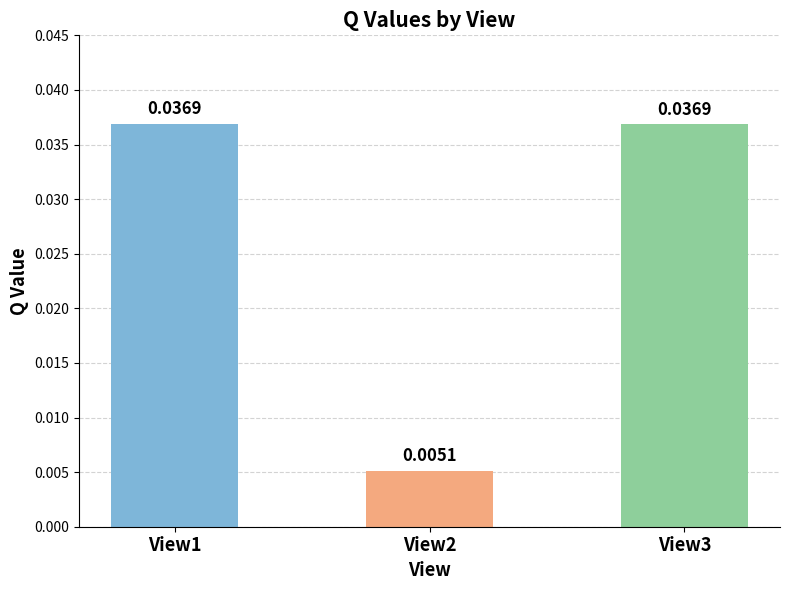

Which has a higher value, View3 or View2?

View3